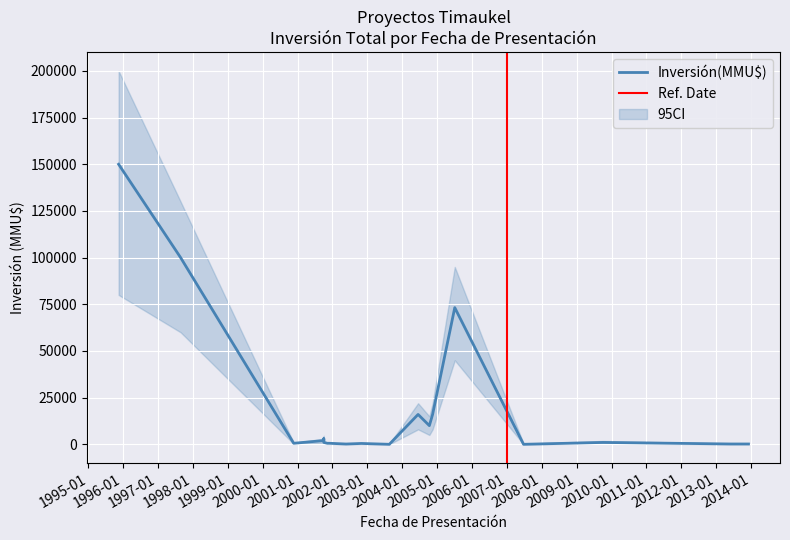

True or false: CI_upper and CI_lower cross at least once.

False